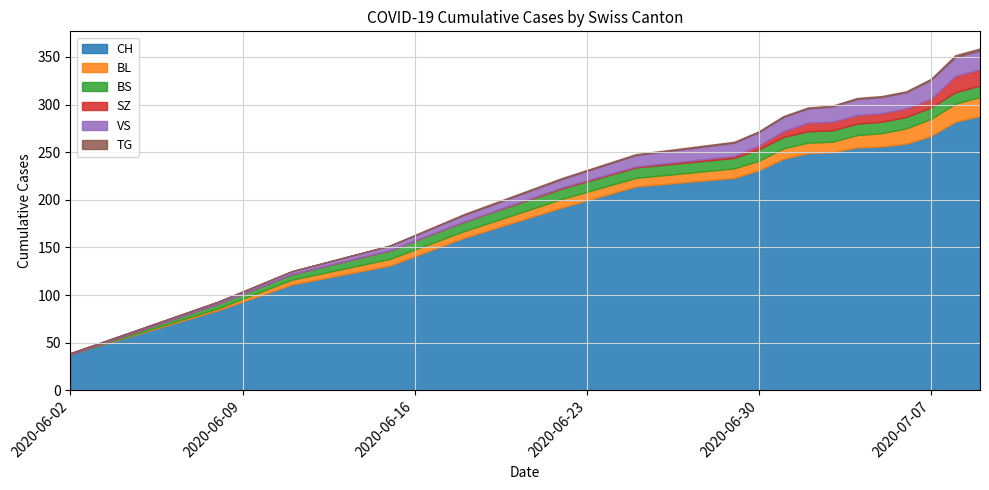

Which category has the lowest value in the CH series?

2020-06-02